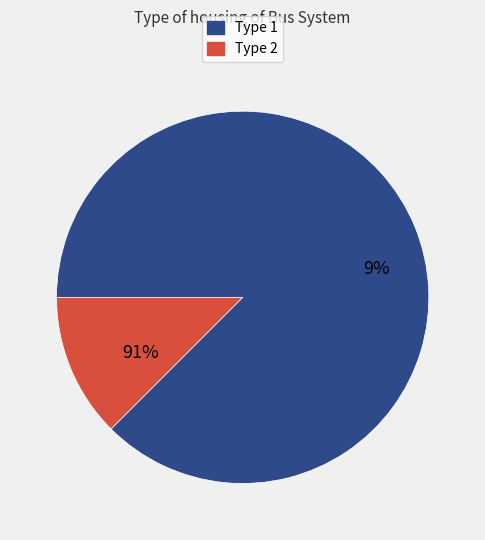

To the nearest percent, what percentage of the pie is Type 2?

12%